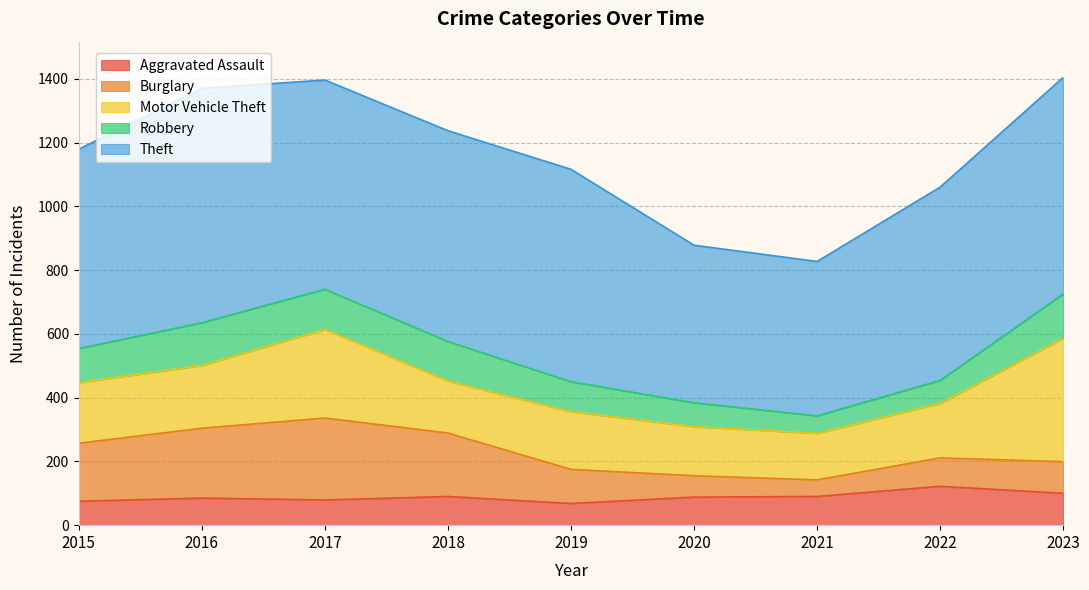

At how many categories does at least one series exceed 494?

7